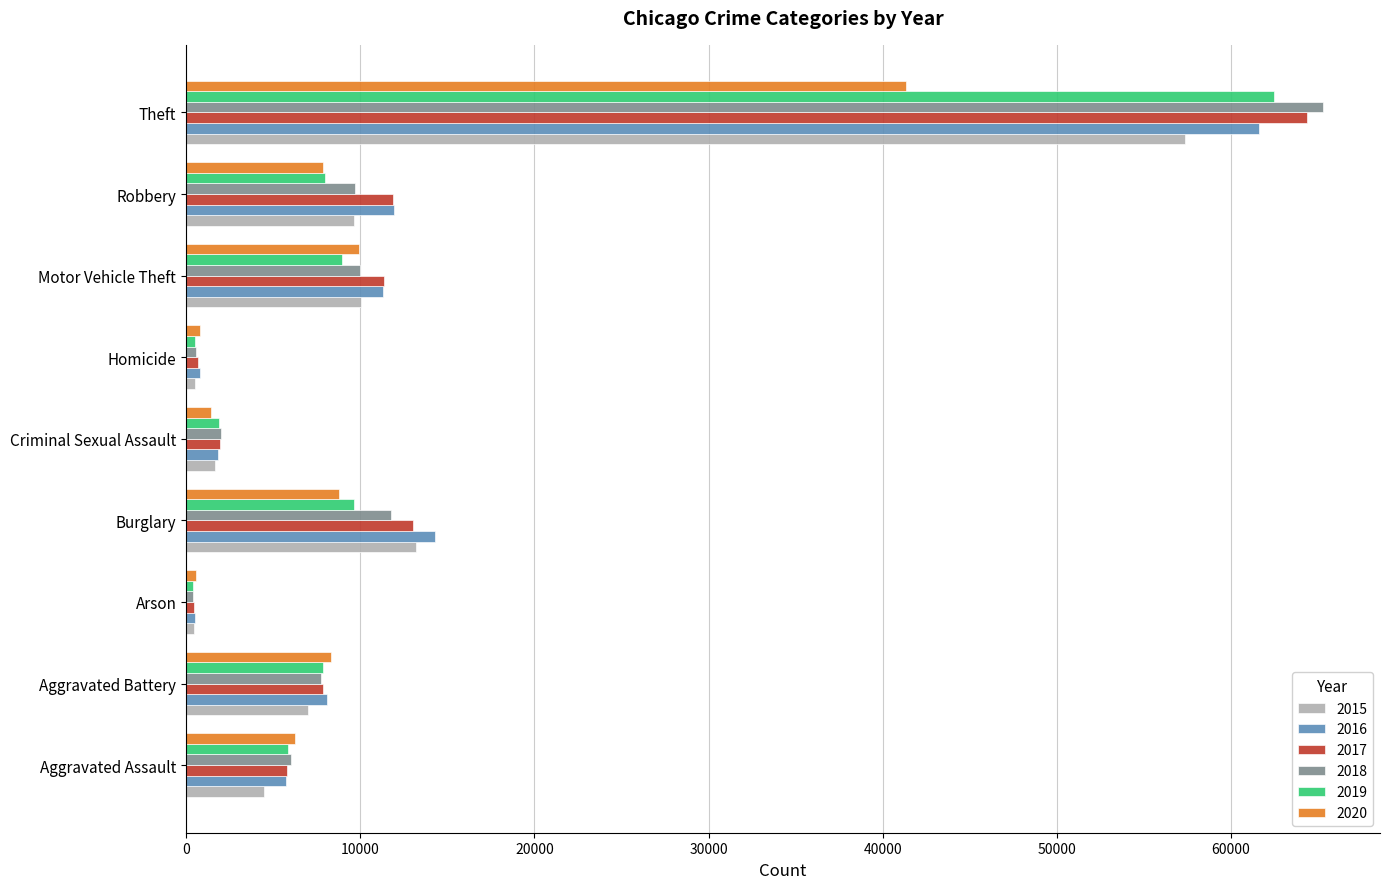

At how many categories does at least one series exceed 28616?

1